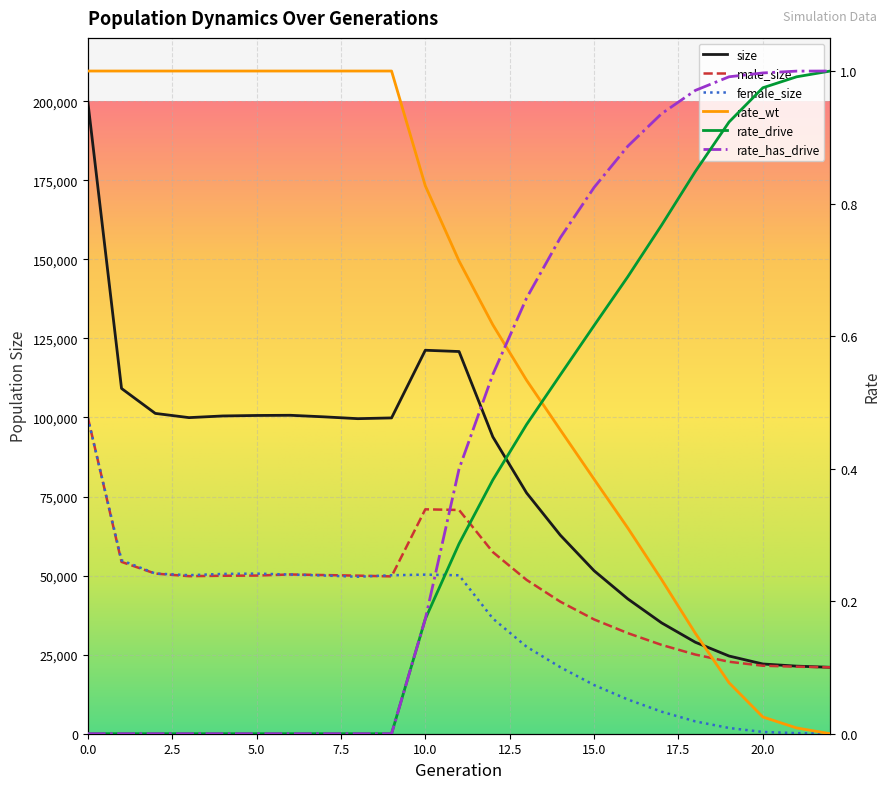

What is the sum of the female_size values at 14 and 4?

71554.0